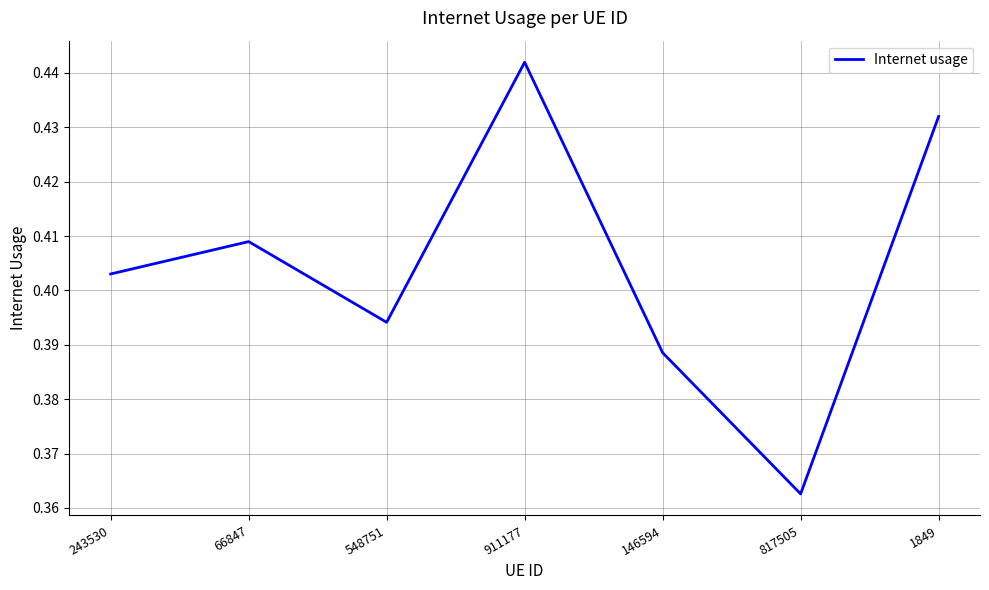

At which category does the data reach its first local peak?

66847